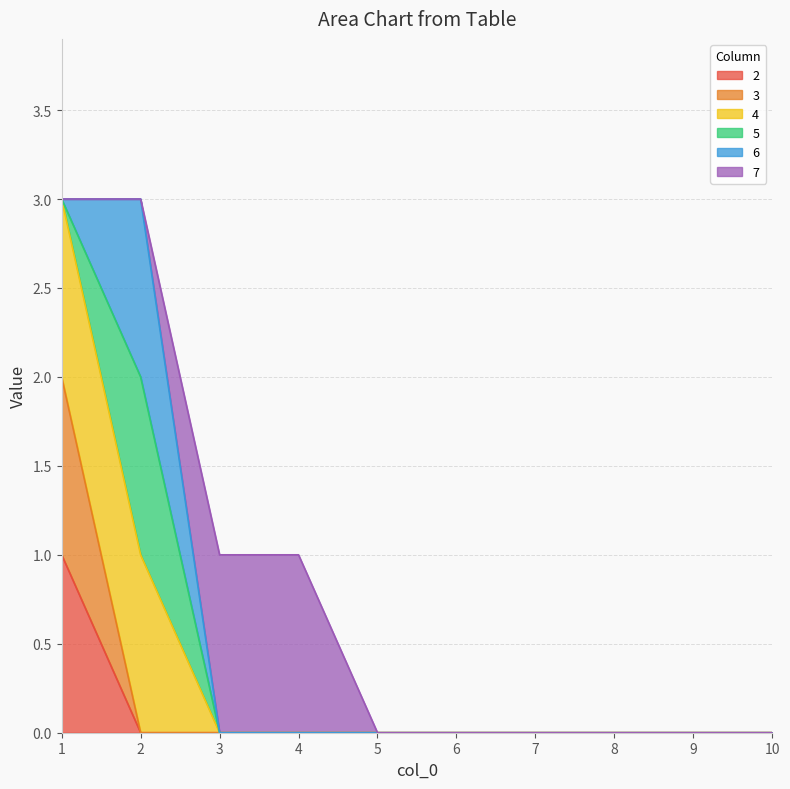

The value of 3 at 4 is 0. True or false?

True